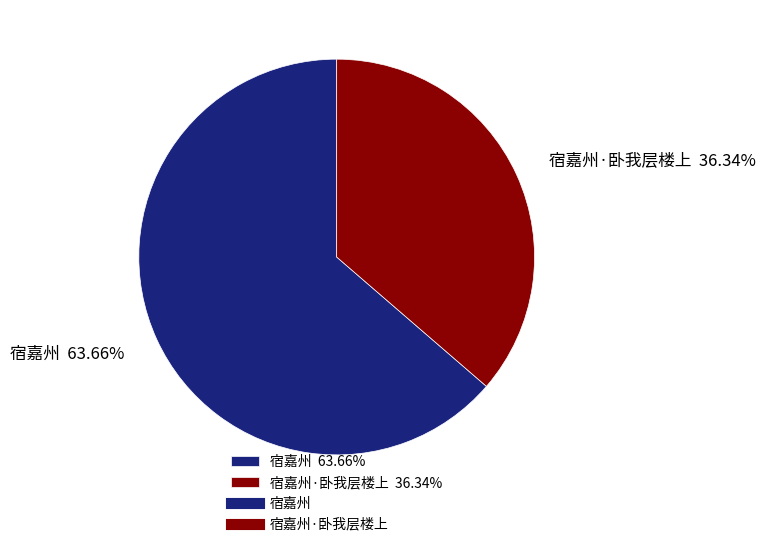

Approximately how many times larger is the value at 宿嘉州 63.66% compared to 宿嘉州·卧我层楼上 36.34%?

1.8